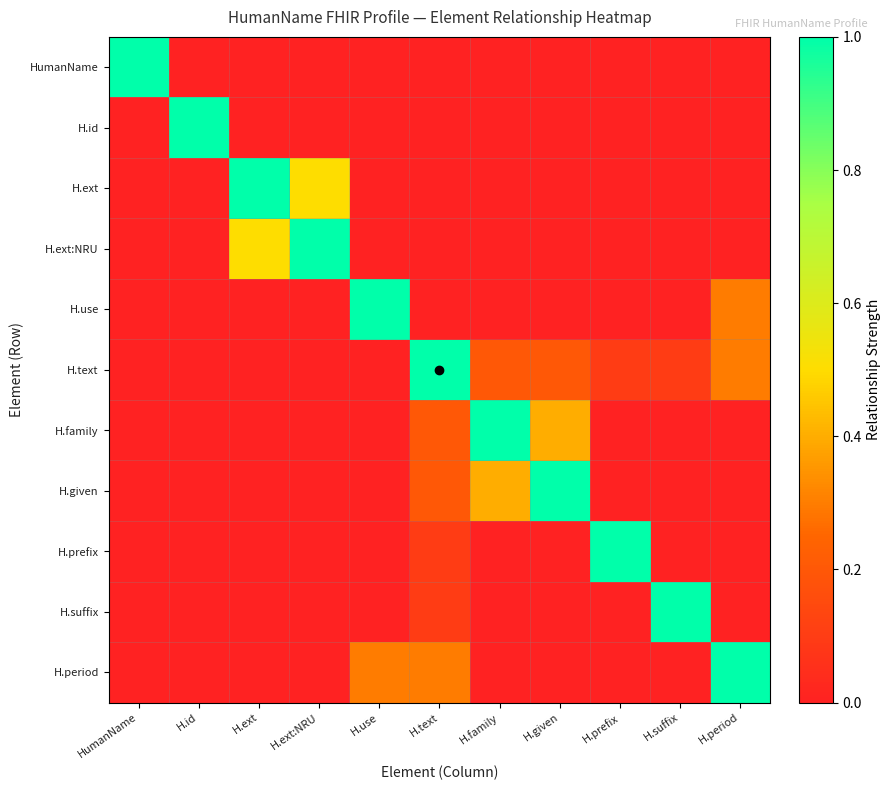

Which series has the largest range (max minus min)?

HumanName